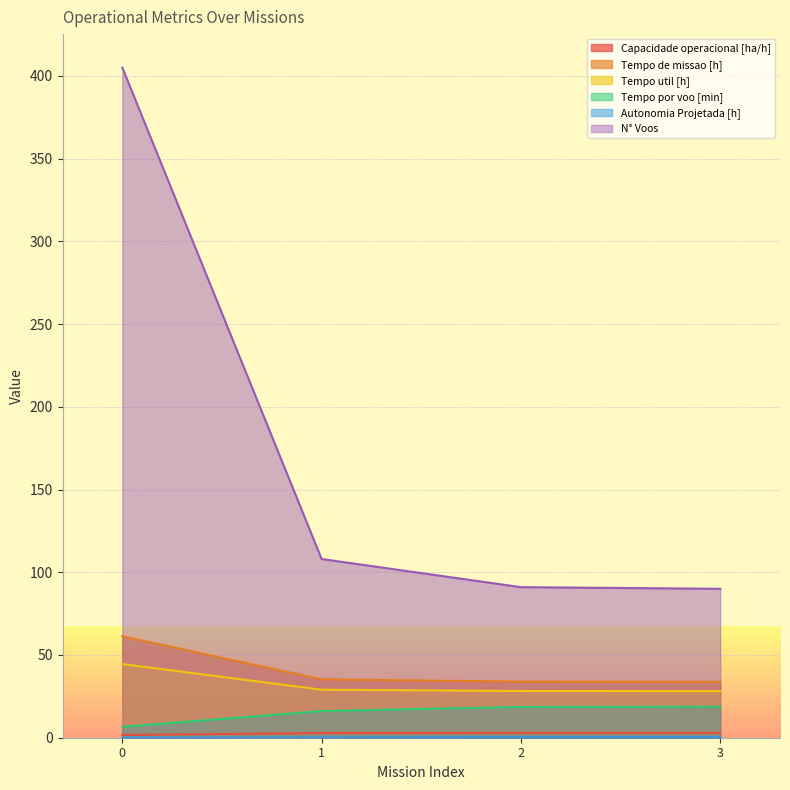

Which has a higher value, 1 or 2?

2